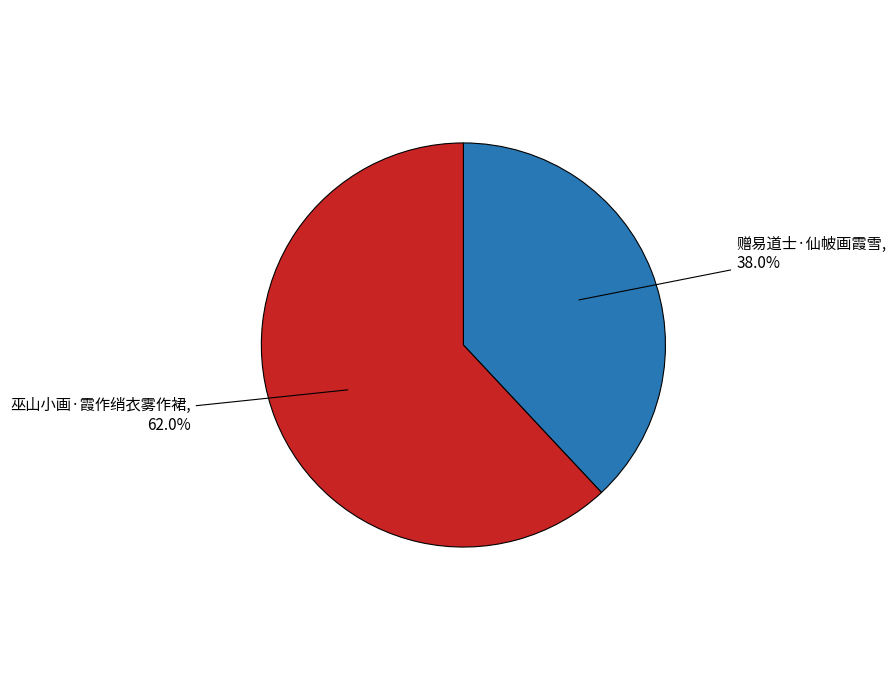

Count the number of slices in the pie.

2